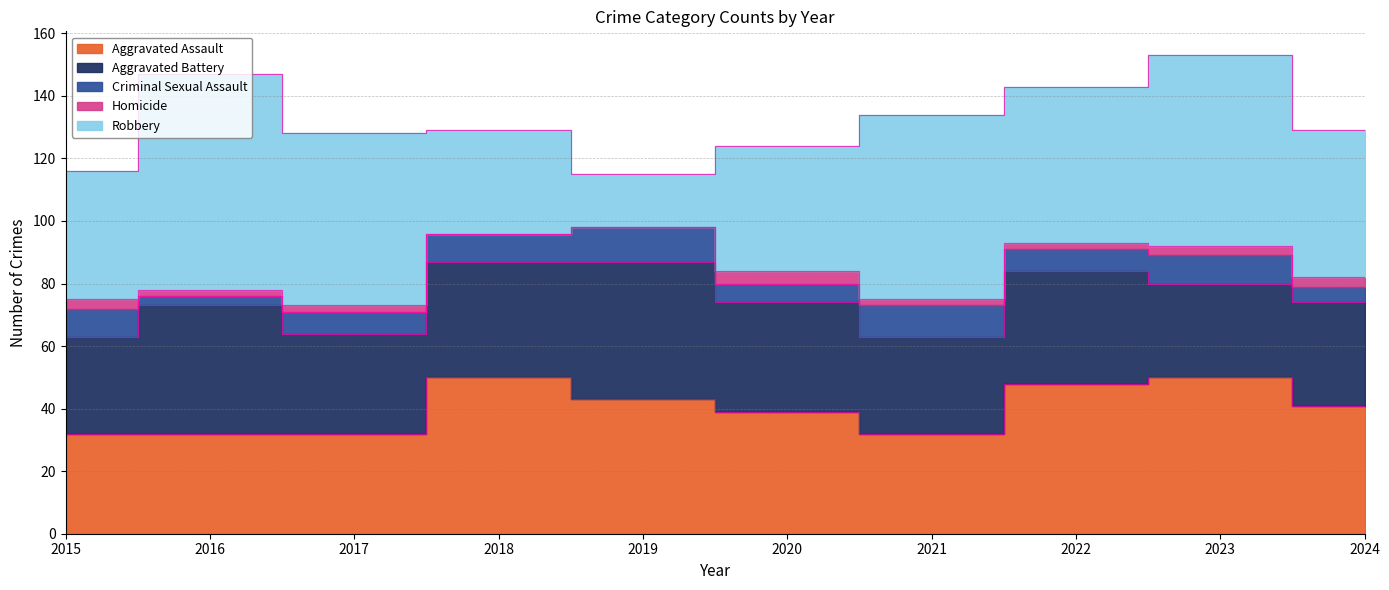

What are all the series names shown in the legend?

Aggravated Assault, Aggravated Battery, Criminal Sexual Assault, Homicide, Robbery